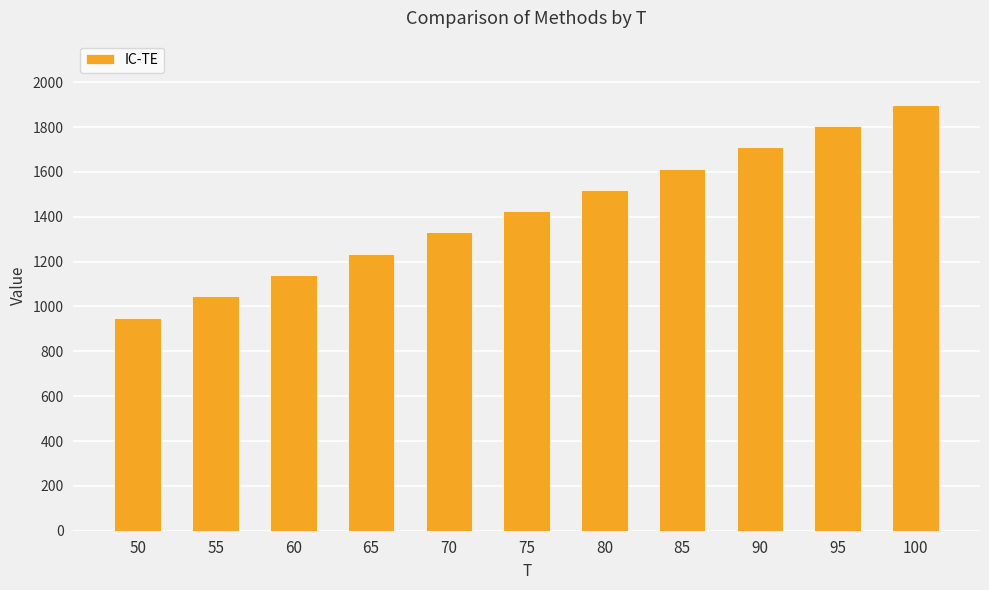

Rank the categories by value from highest to lowest.

100, 95, 90, 85, 80, 75, 70, 65, 60, 55, 50